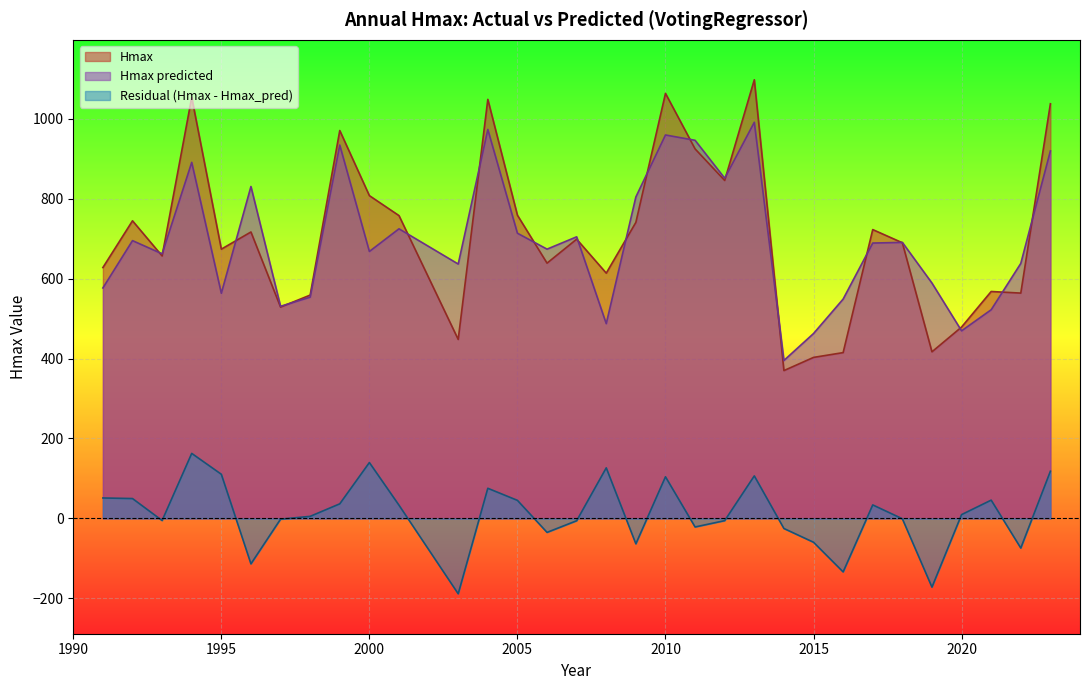

At which category does Hmax reach its first local peak?

1992